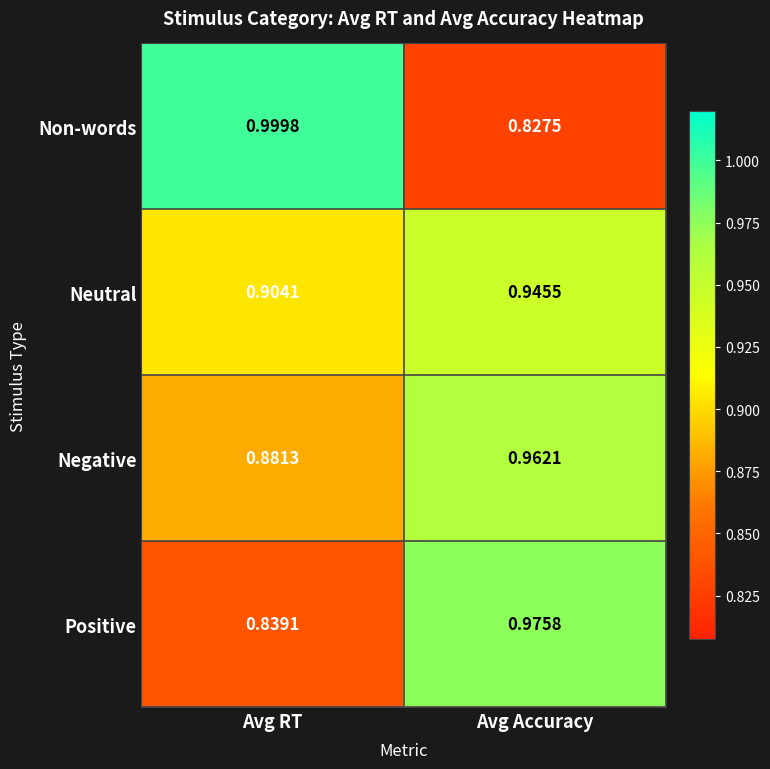

At which category is the sum across all series the highest?

Avg Accuracy